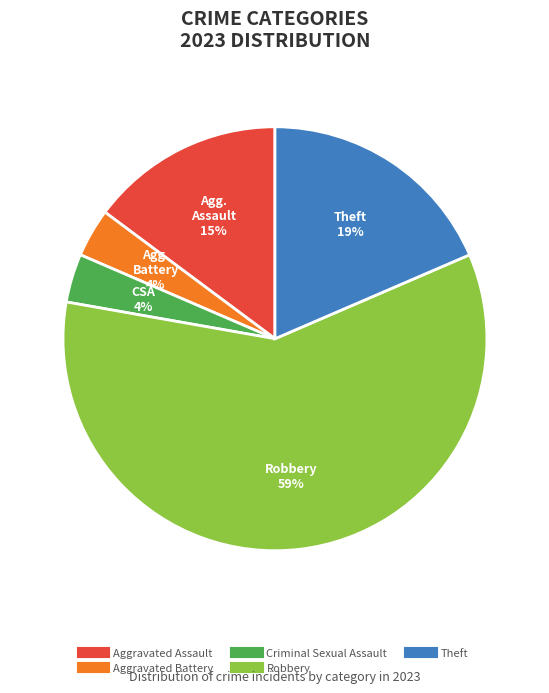

To the nearest percent, what percentage of the pie is Theft?

19%